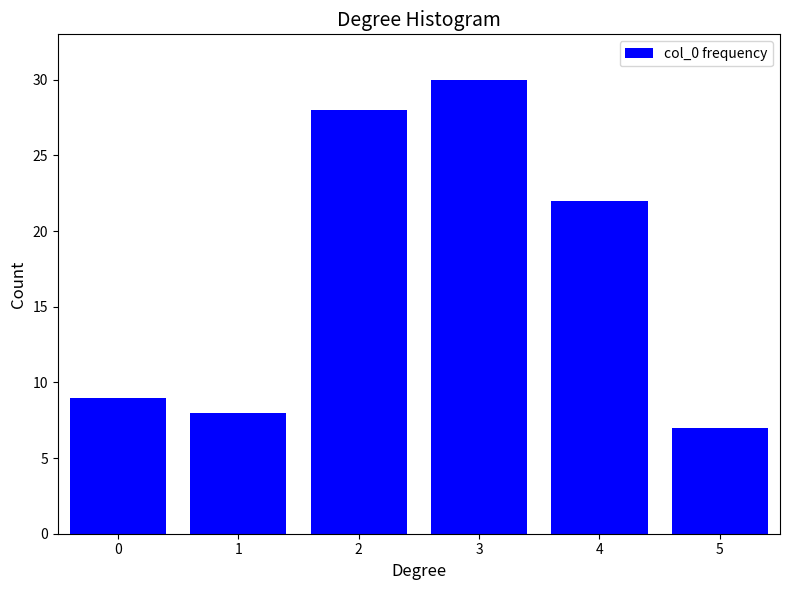

Reading left to right, what are all the values shown in this chart?

0=9	1=8	2=28	3=30	4=22	5=7